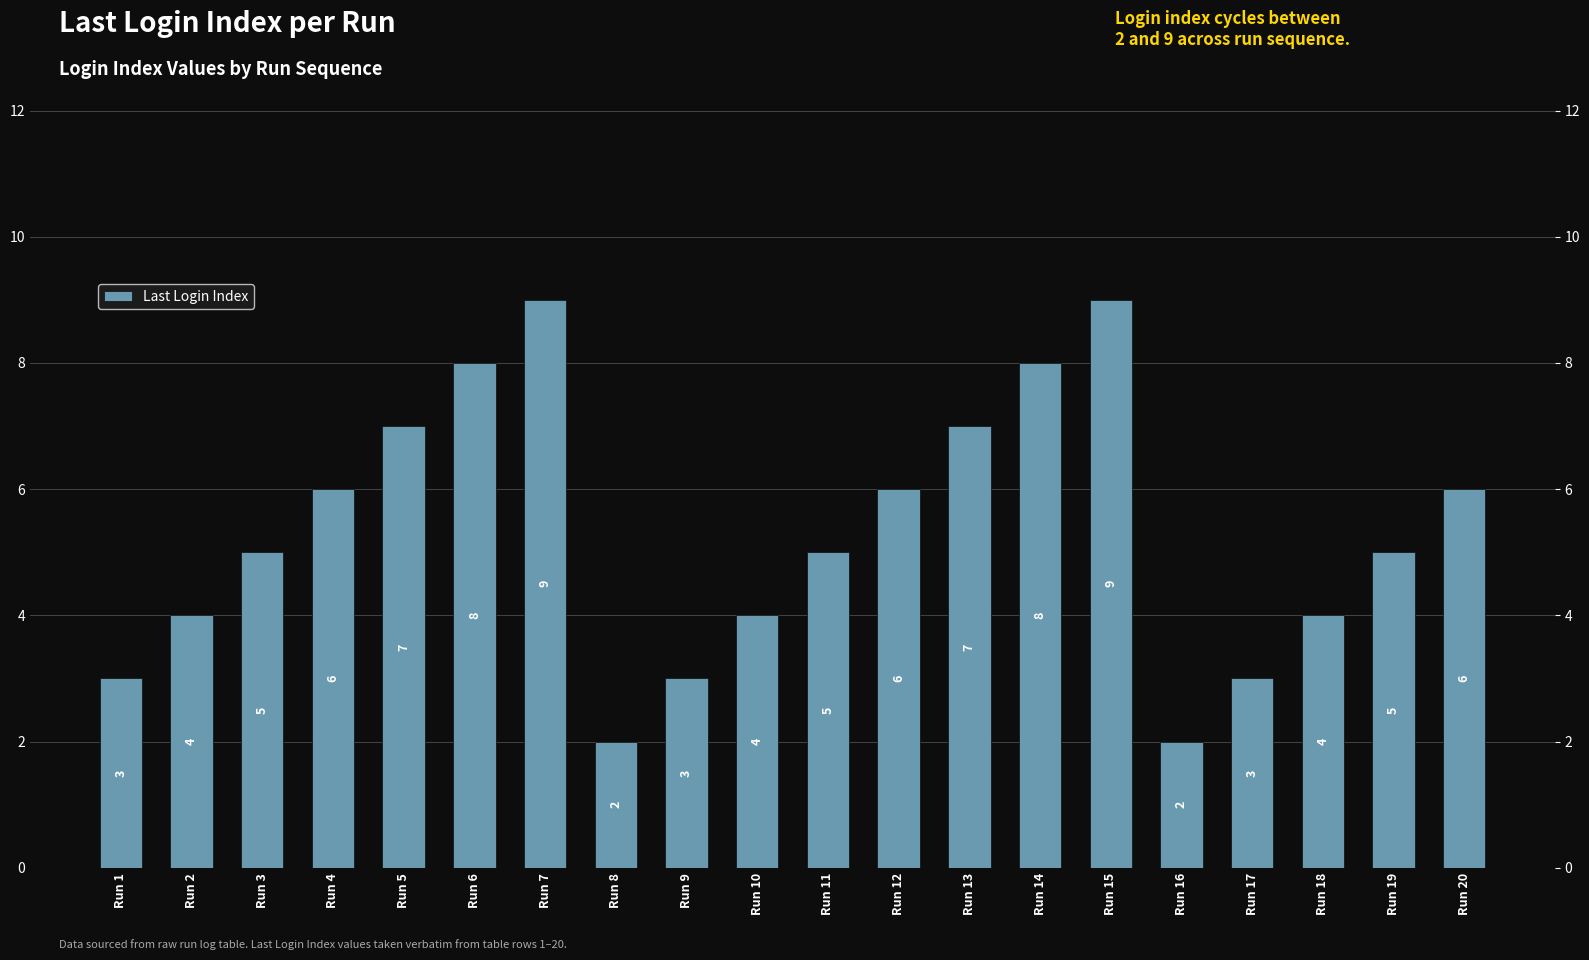

Between Run 8 and Run 14, which is larger?

Run 14